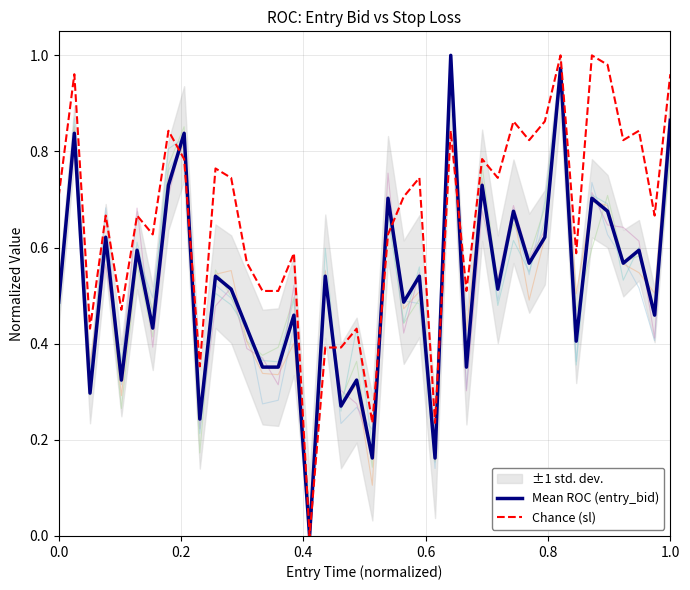

In Mean ROC (entry_bid), how many points are lower than both neighbors (excluding endpoints)?

15